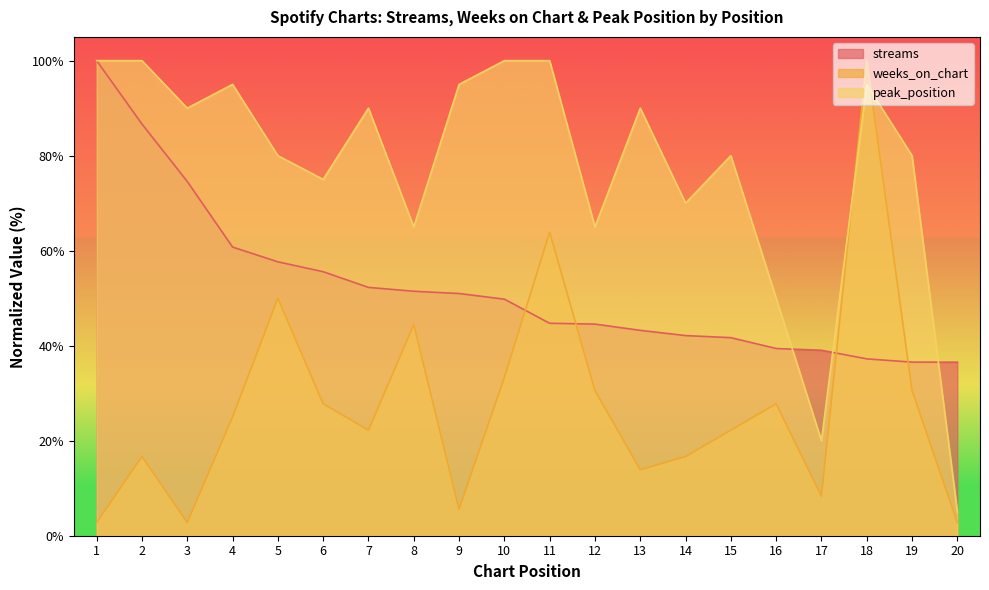

At which label does weeks_on_chart first exceed 25?

5